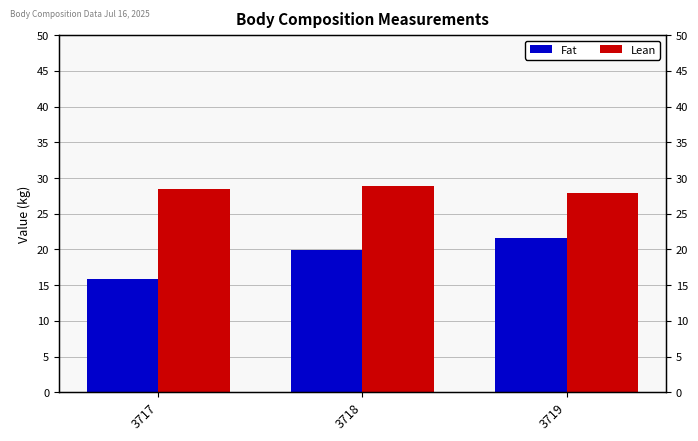

Rank the categories by Lean value from lowest to highest.

3719, 3717, 3718